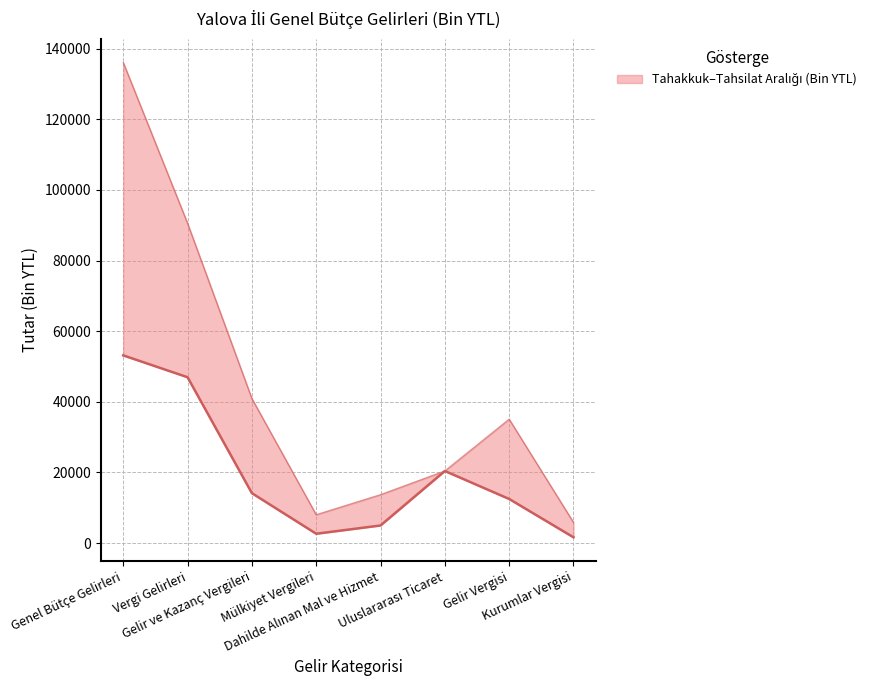

At which category does Tahsilat reach its first local peak?

Uluslararası Ticaret